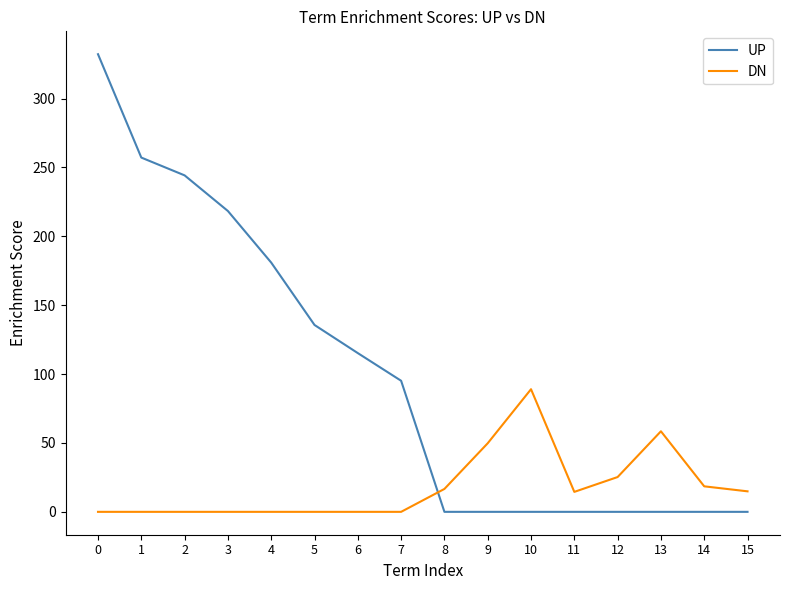

The DN series shows 0.0 at 4. True or false?

True